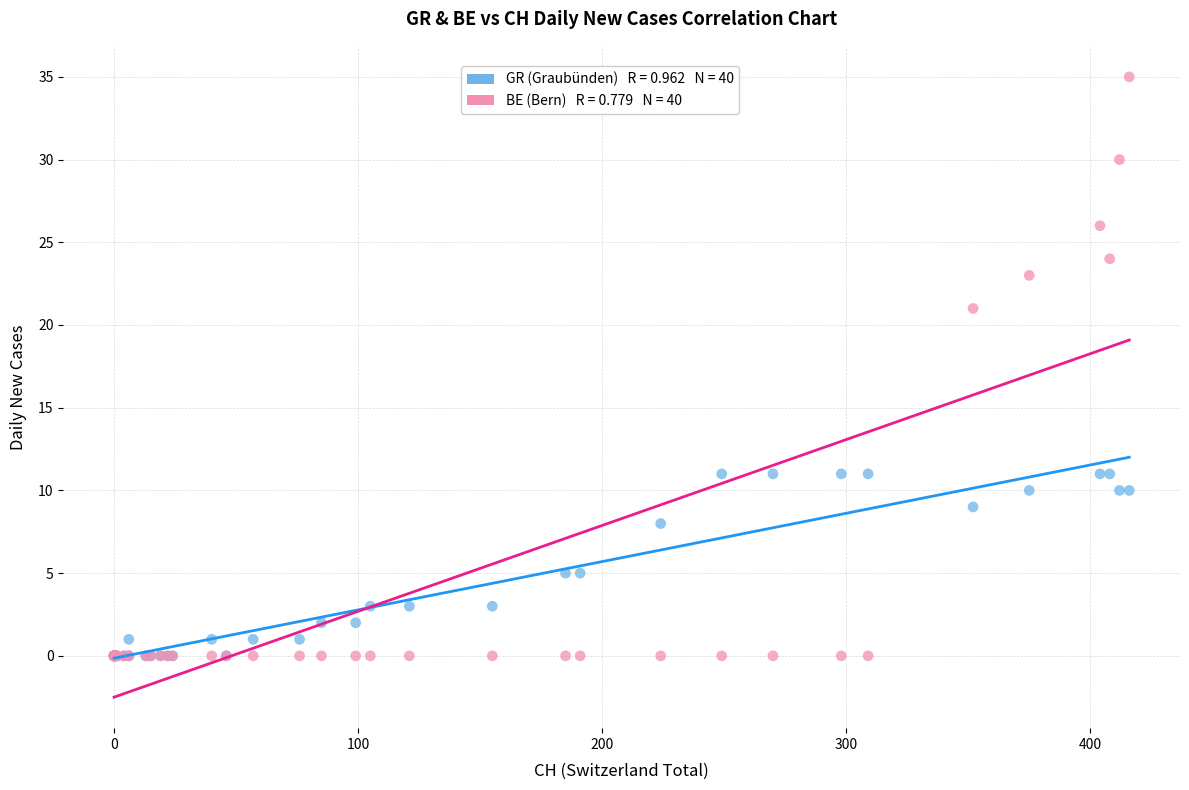

Across all series, what Y value is closest to 17?

21